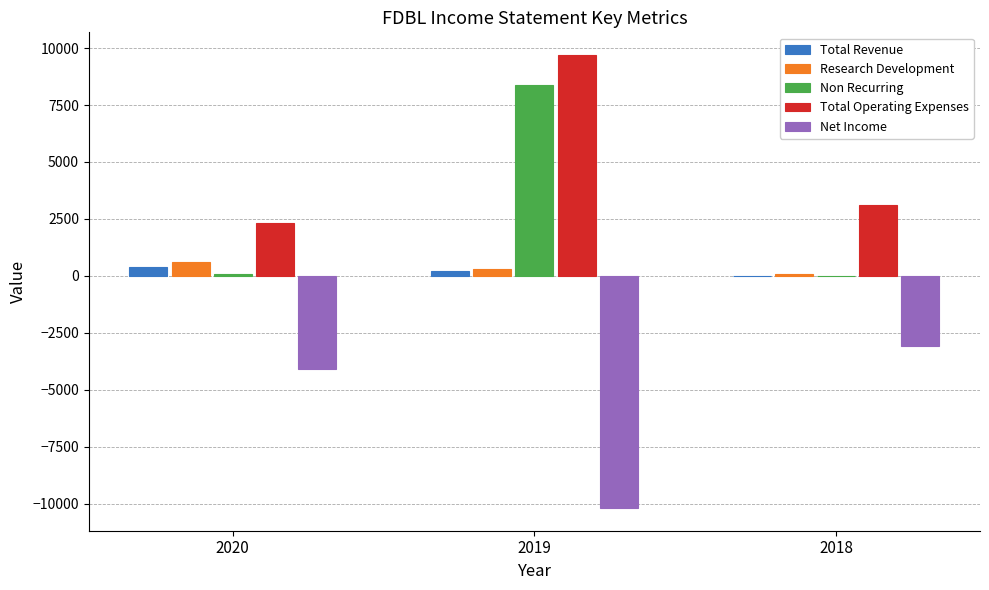

At which label does Research Development first exceed 300?

2020